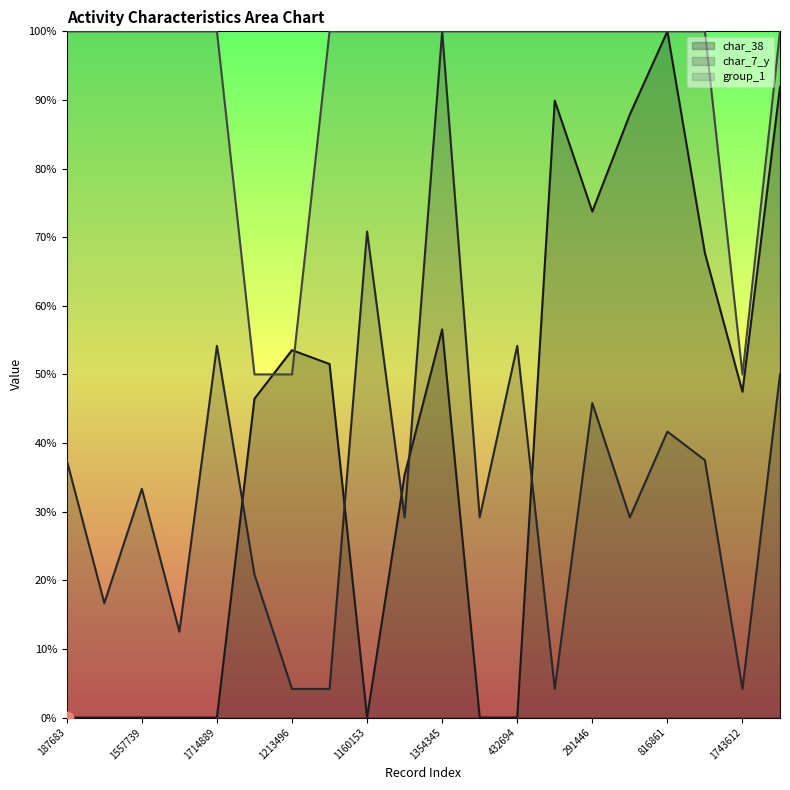

Is the value of char_38 at 1714889 greater than the value of char_7_y at 291446?

No